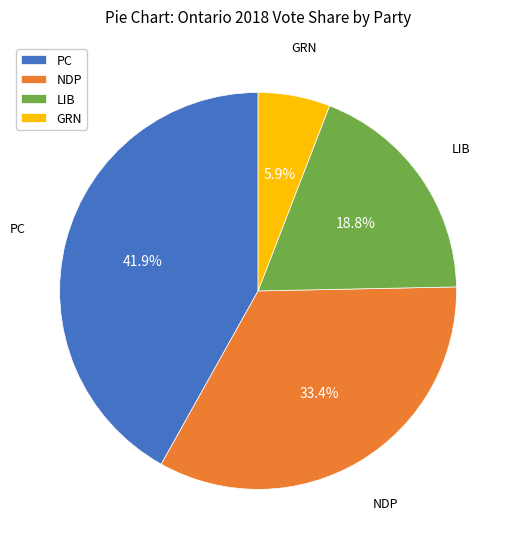

To the nearest percent, what percentage of the pie is LIB?

19%